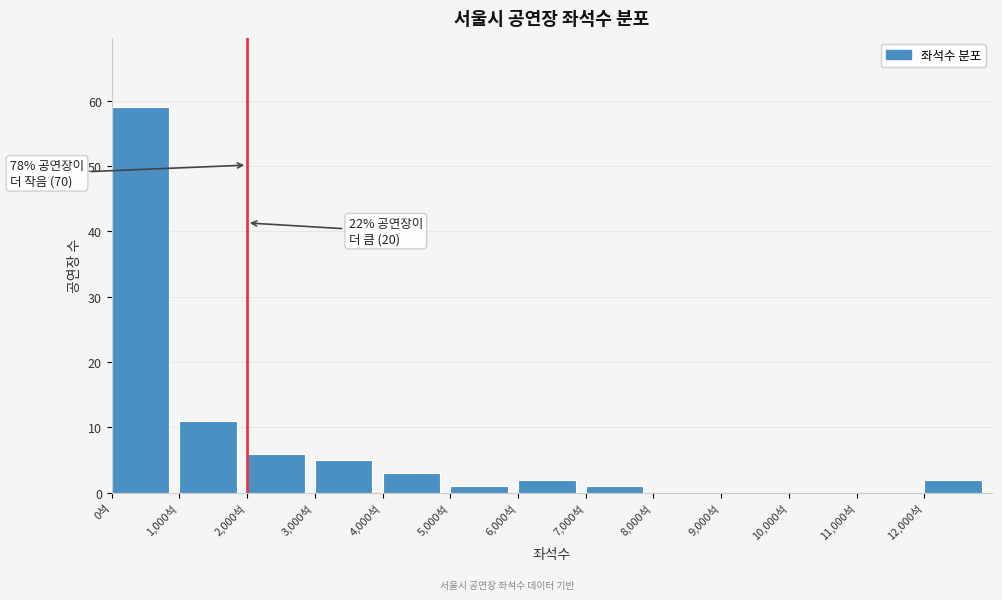

Over which range of the x-axis is the bar tallest?

0 to 1000